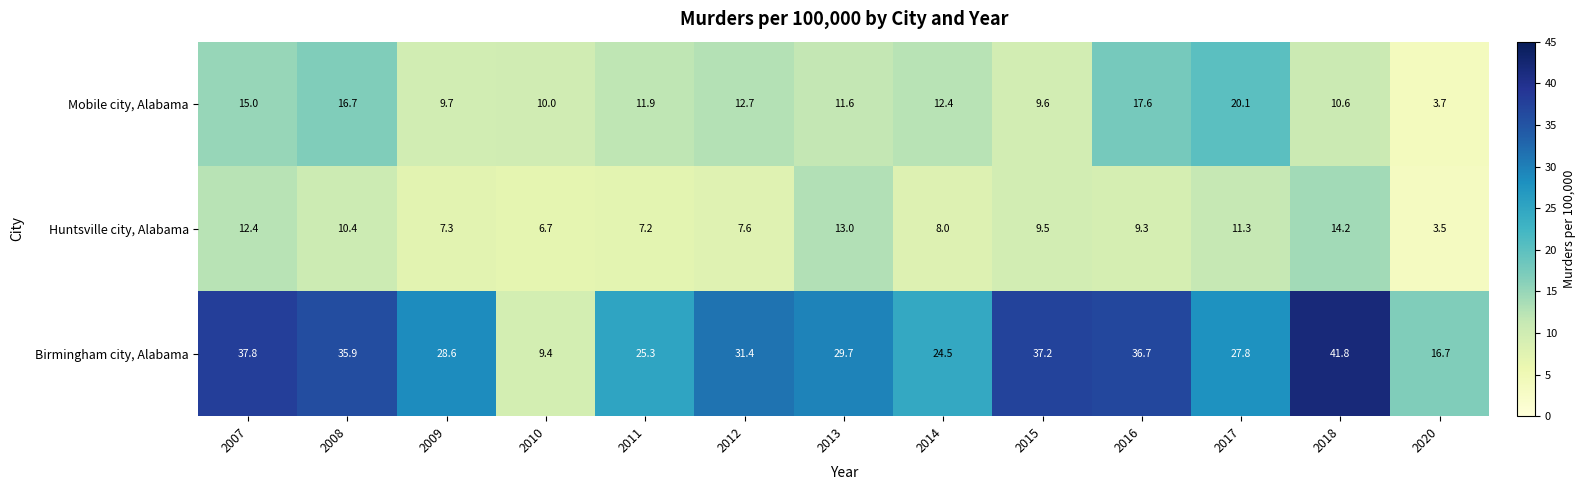

Is it true that Birmingham city, Alabama equals 23.3 at 2018?

False